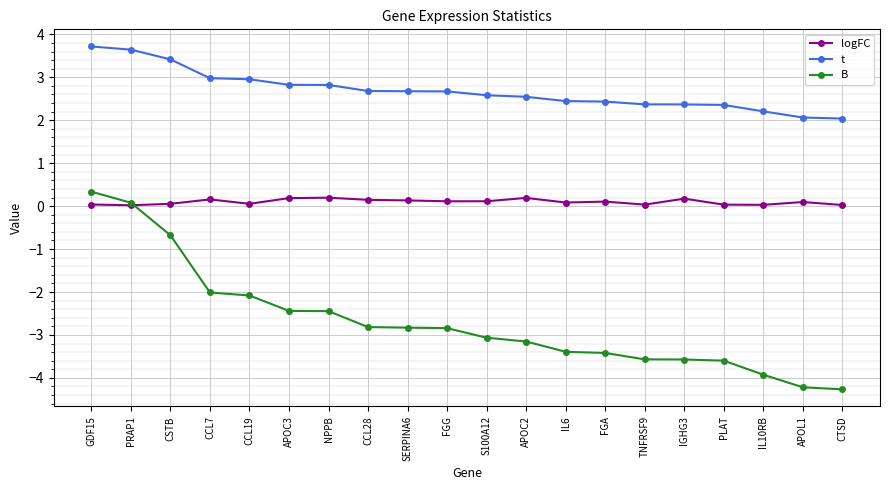

At which category is the sum across all series the highest?

GDF15